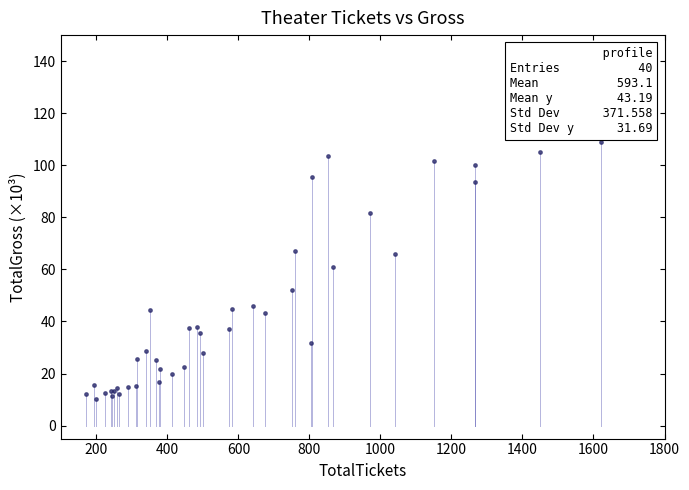

What Y value in the scatter plot is closest to 59?

61.0